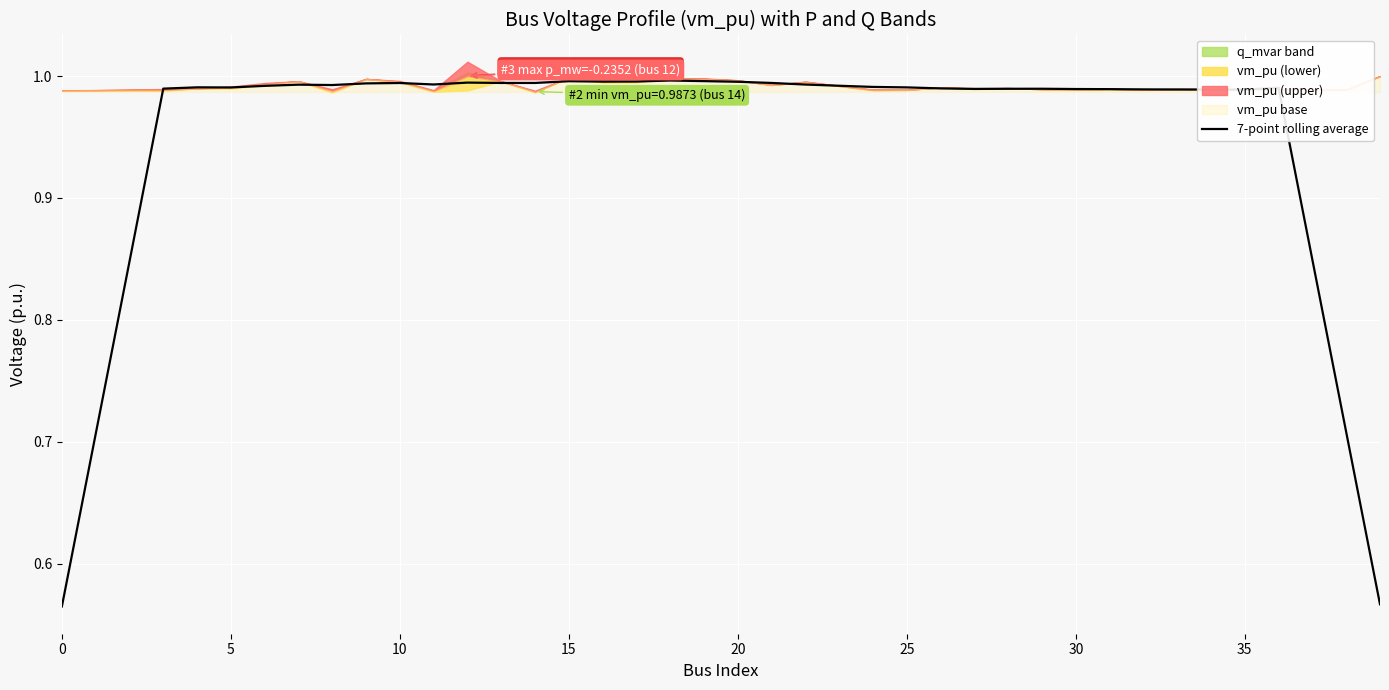

The 7-point rolling average series shows 1.0 at 0. True or false?

False